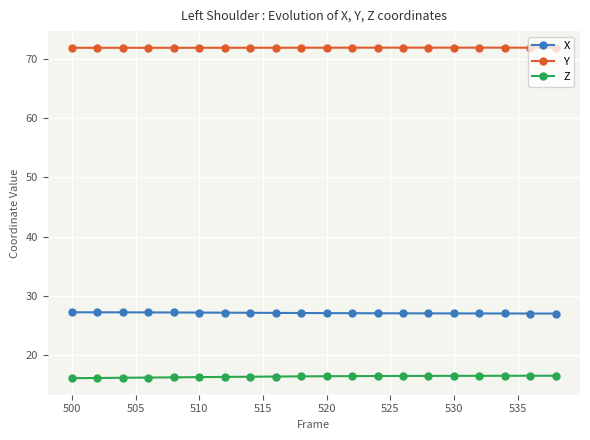

Rank the series by their maximum value, from lowest to highest.

Z, X, Y